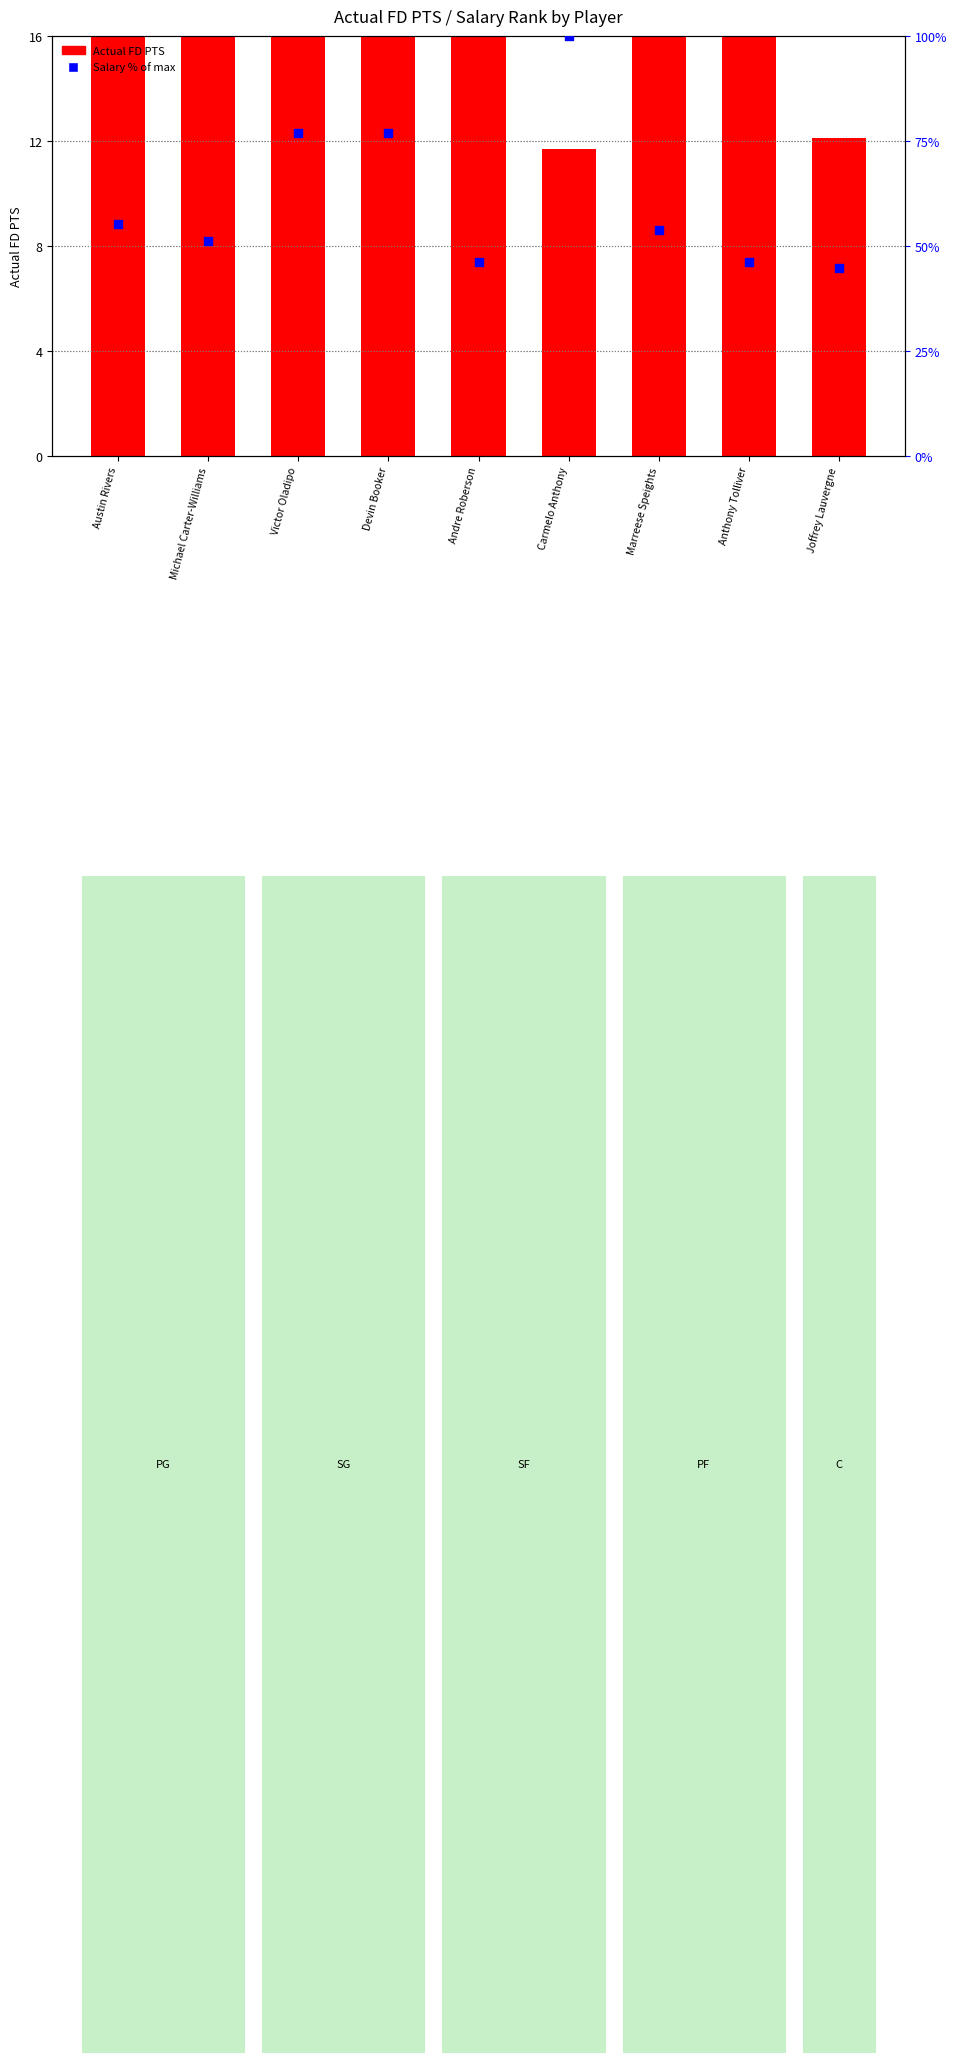

Which series has the largest Y range (max minus min)?

Salary % of max